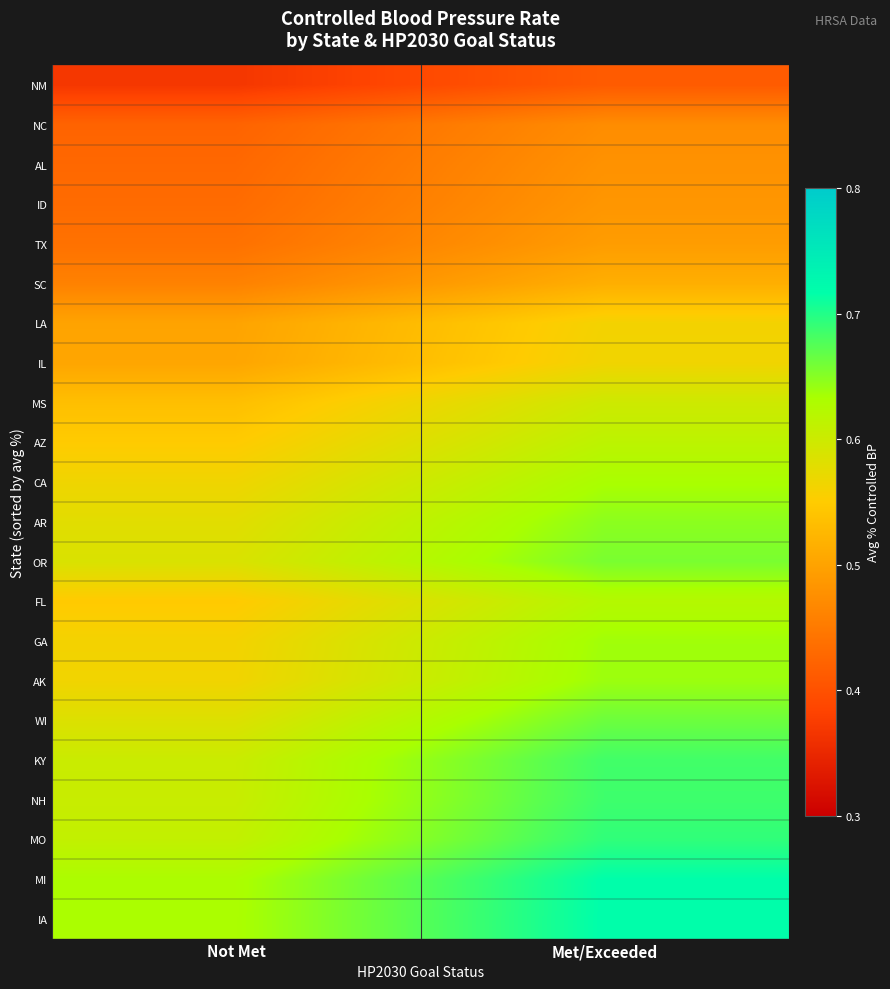

Which category has the highest value across all series?

Met/Exceeded